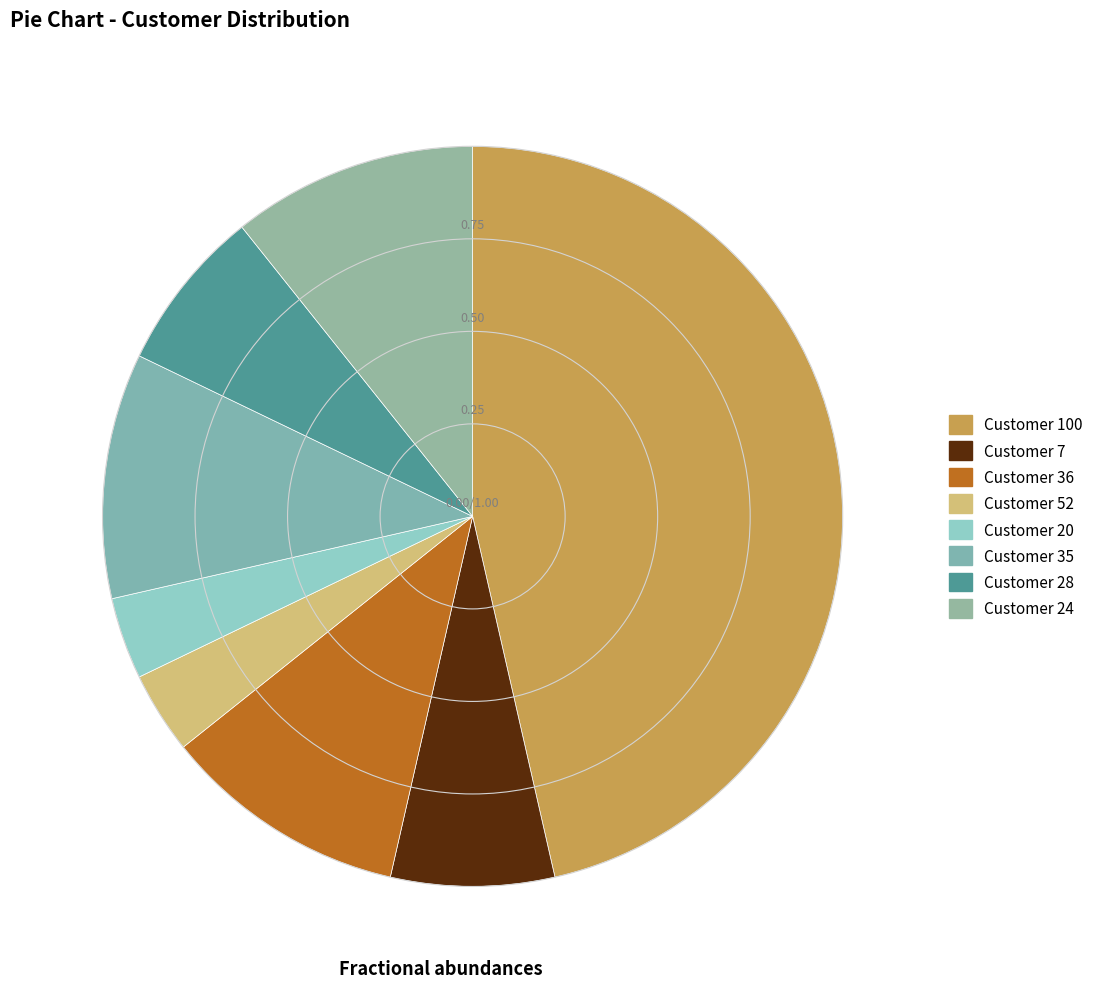

Count the number of slices in the pie.

8